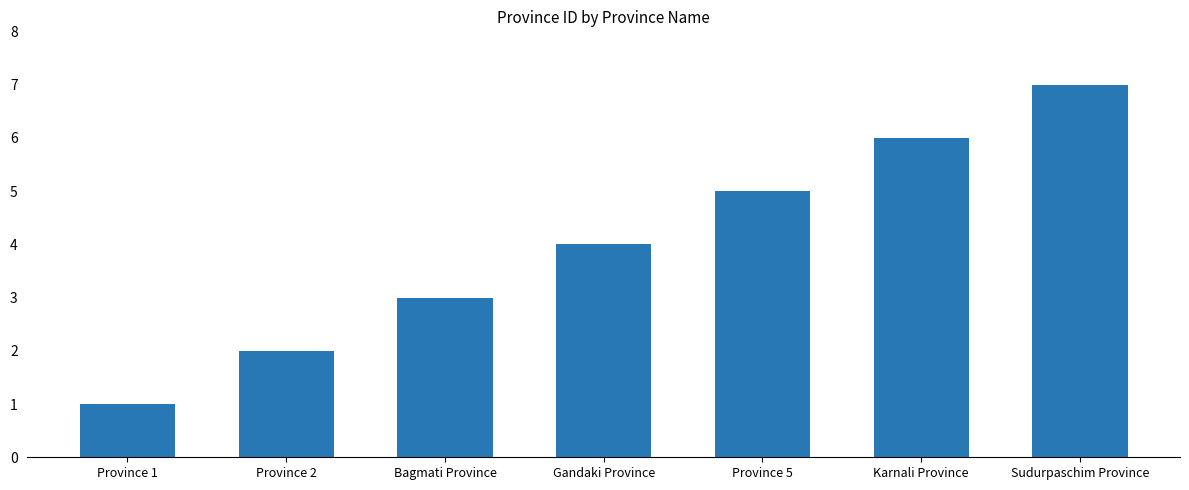

True or false: the data shows 5 at Province 5.

True